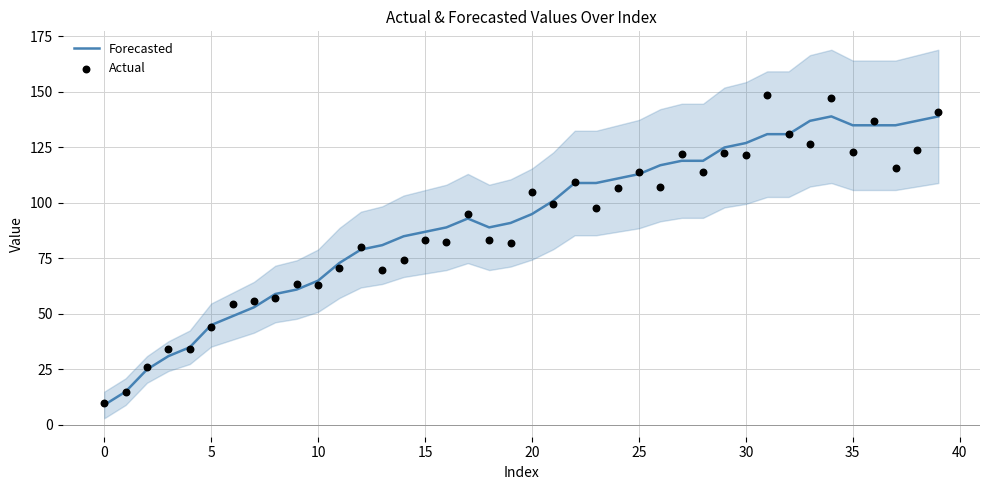

Which series has the widest spread of Y values?

Actual